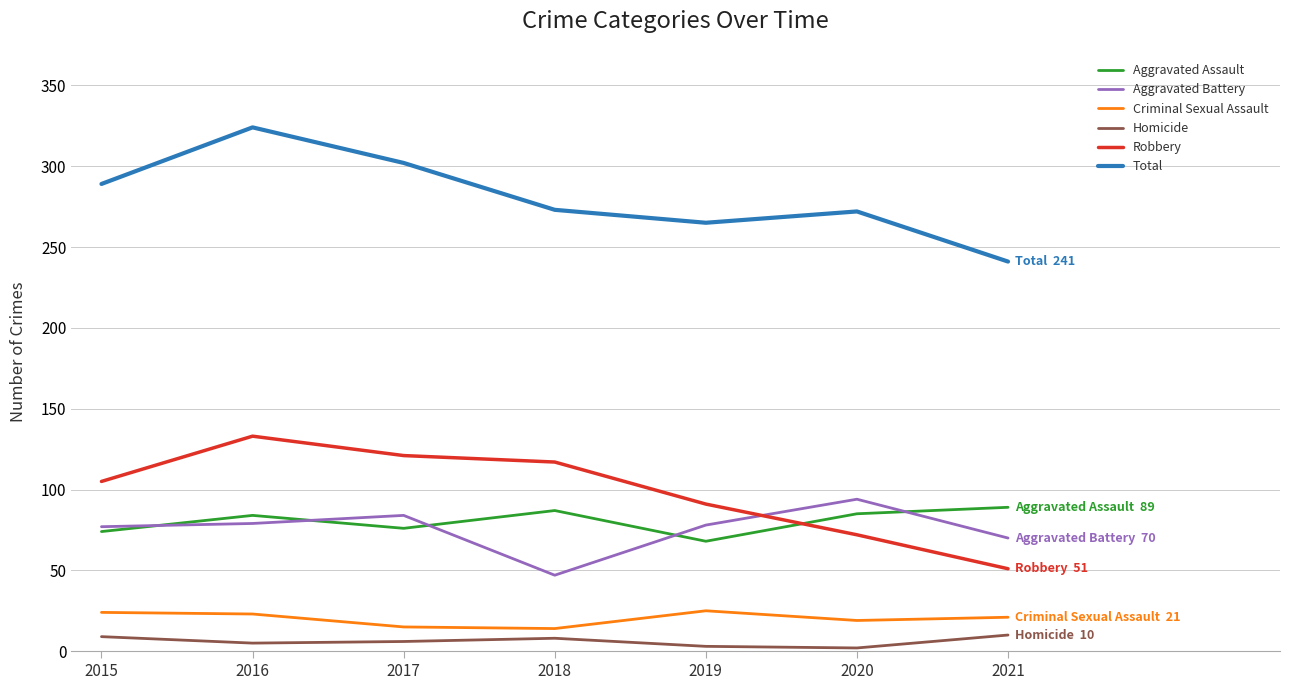

Rank the series by their maximum value, from highest to lowest.

Total, Robbery, Aggravated Battery, Aggravated Assault, Criminal Sexual Assault, Homicide